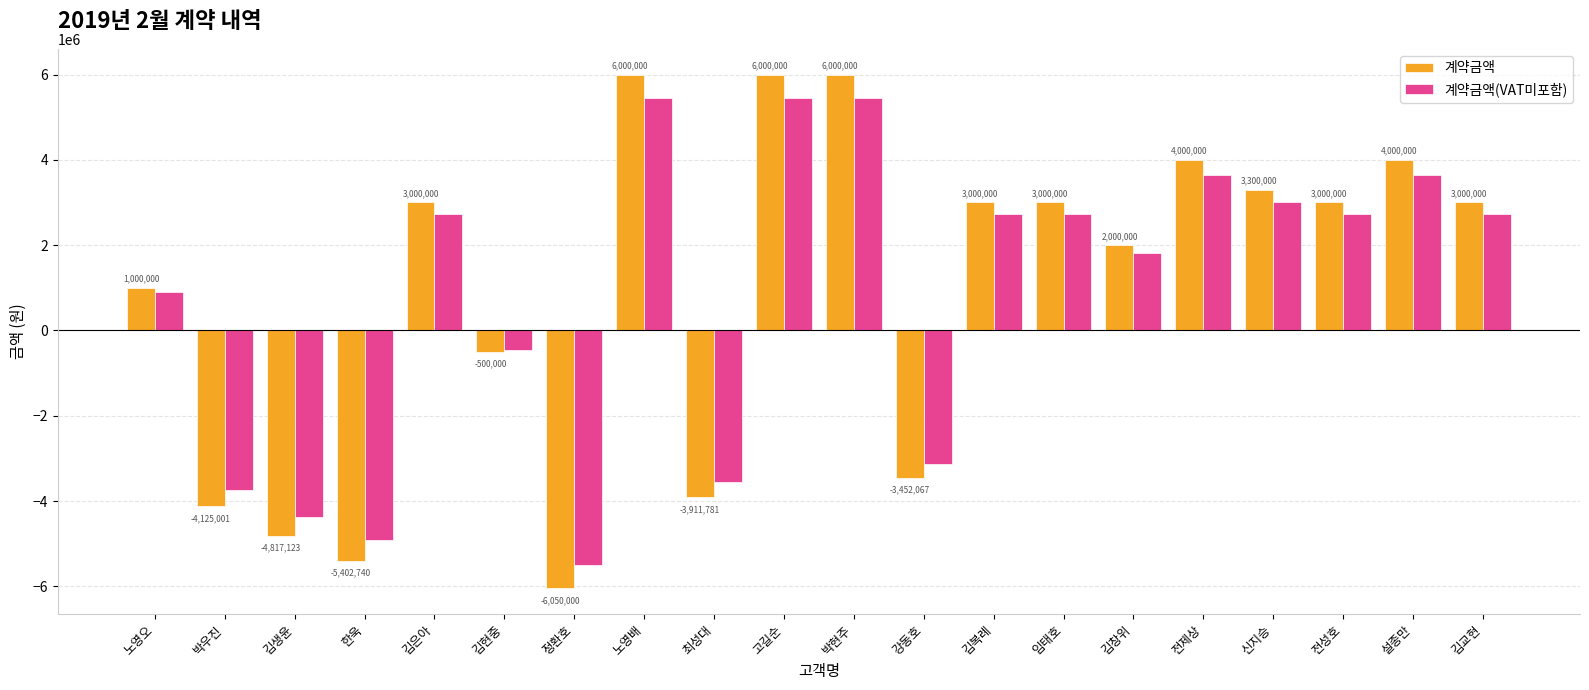

What is the spread (max minus min) of values at 김복례?

272727